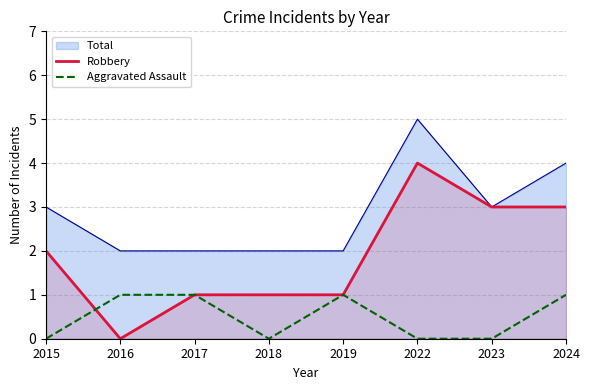

Rank the series by their average value, from highest to lowest.

Total, Robbery, Aggravated Assault